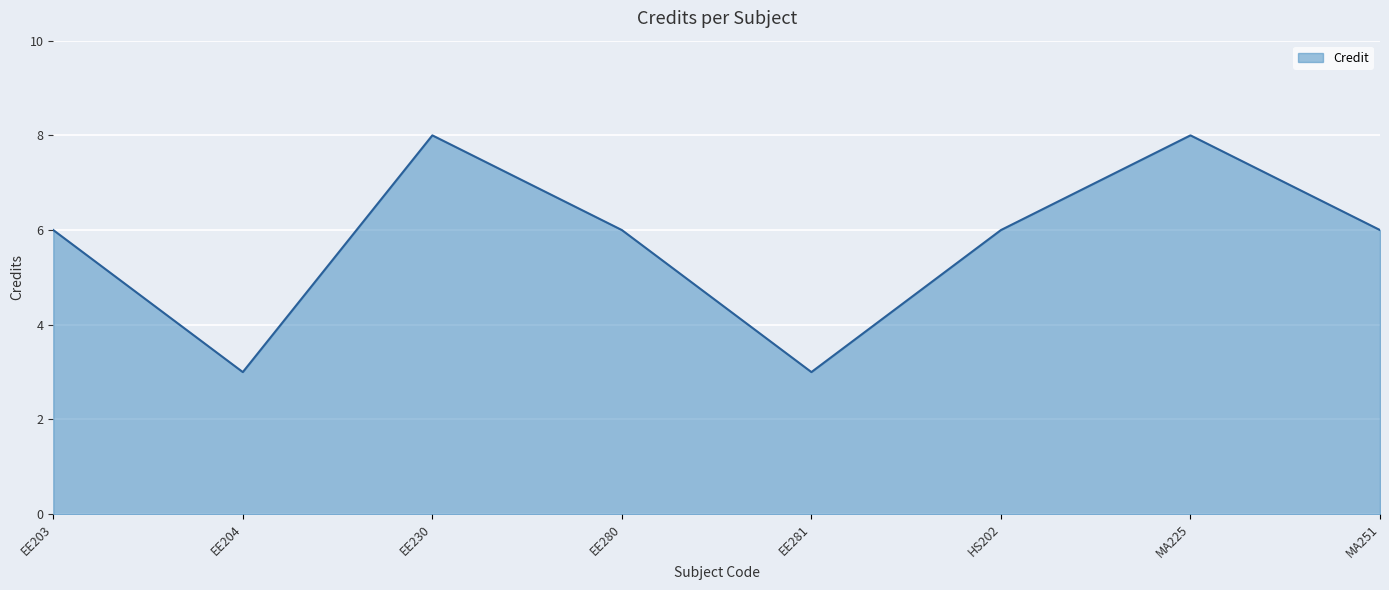

What is the average value?

6